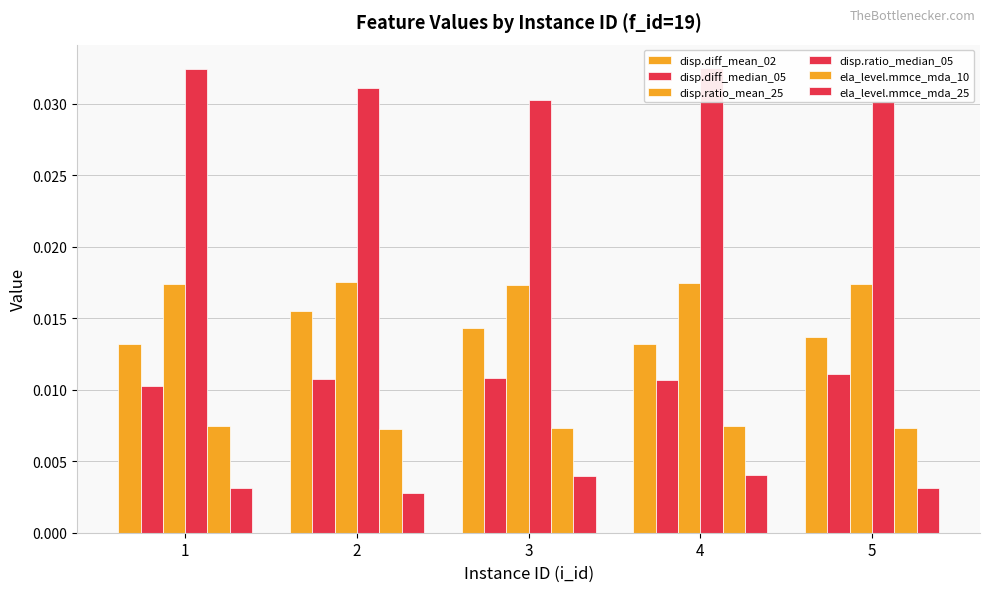

How many disp.diff_mean_02 values are between 0 and 1?

5